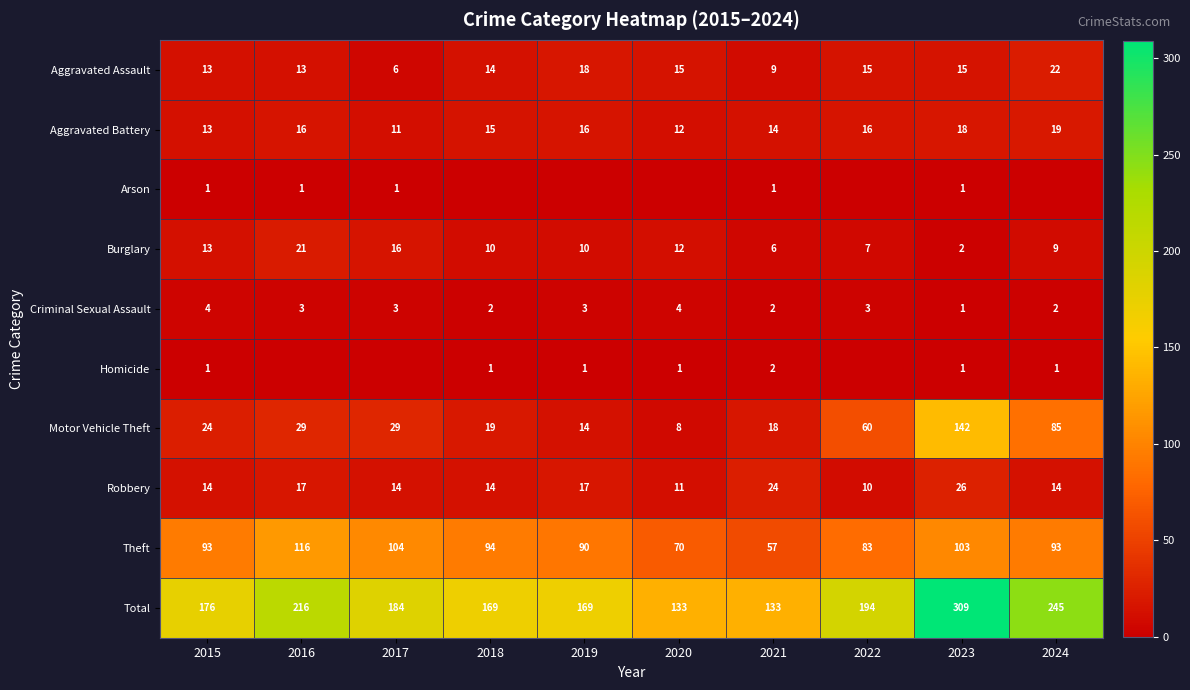

Between 2021 and 2018, which is larger?

2018